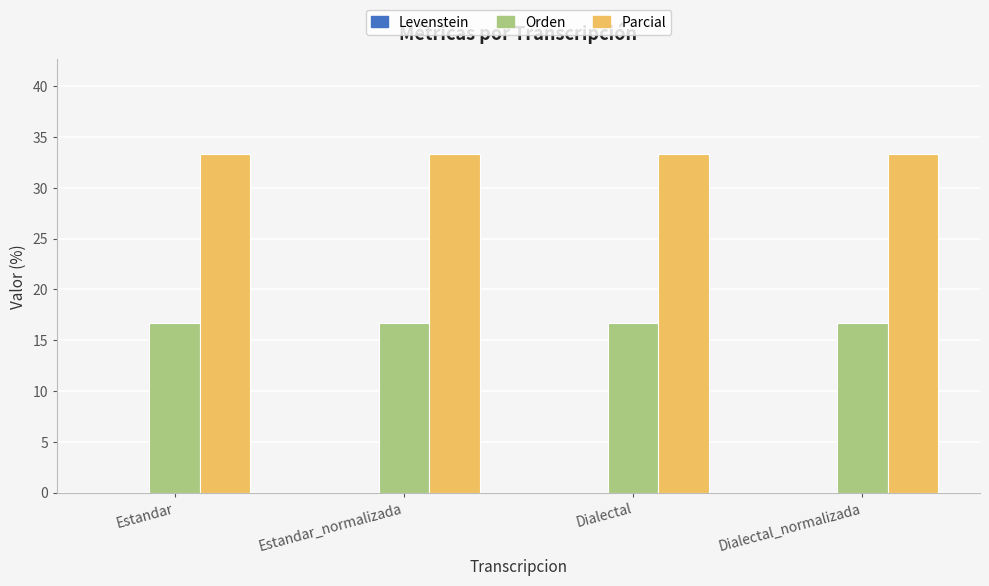

What is the spread (max minus min) of values at Dialectal_normalizada?

16.7